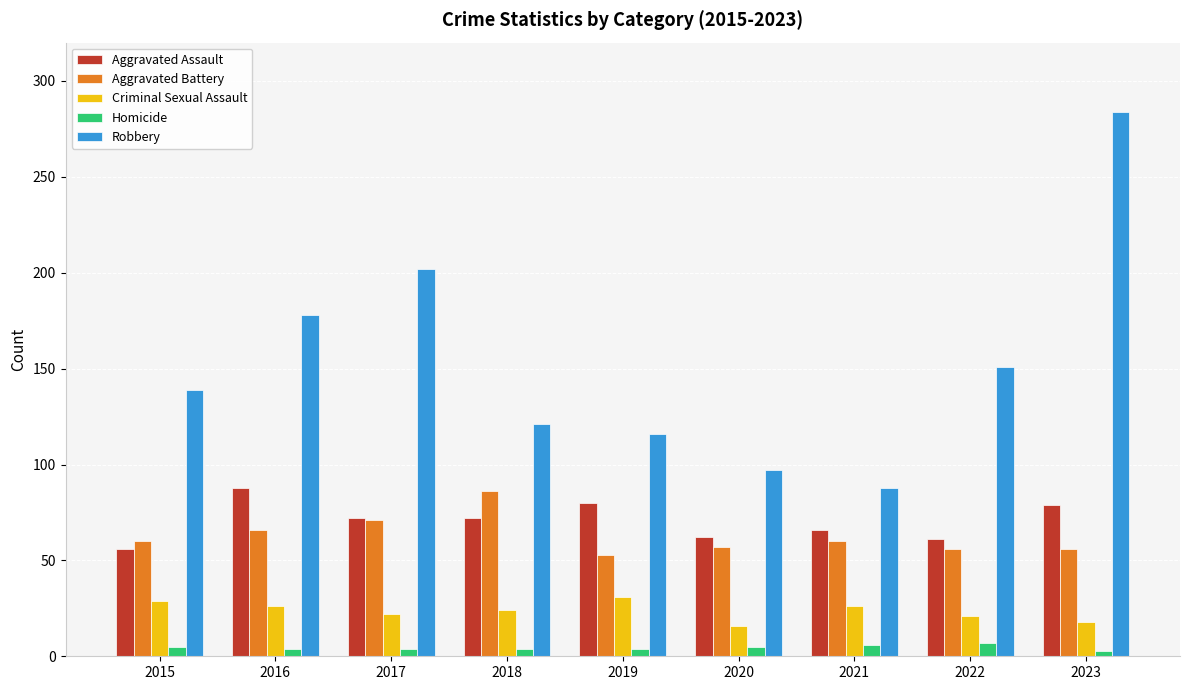

The value of Aggravated Assault at 2015 is 56. True or false?

True